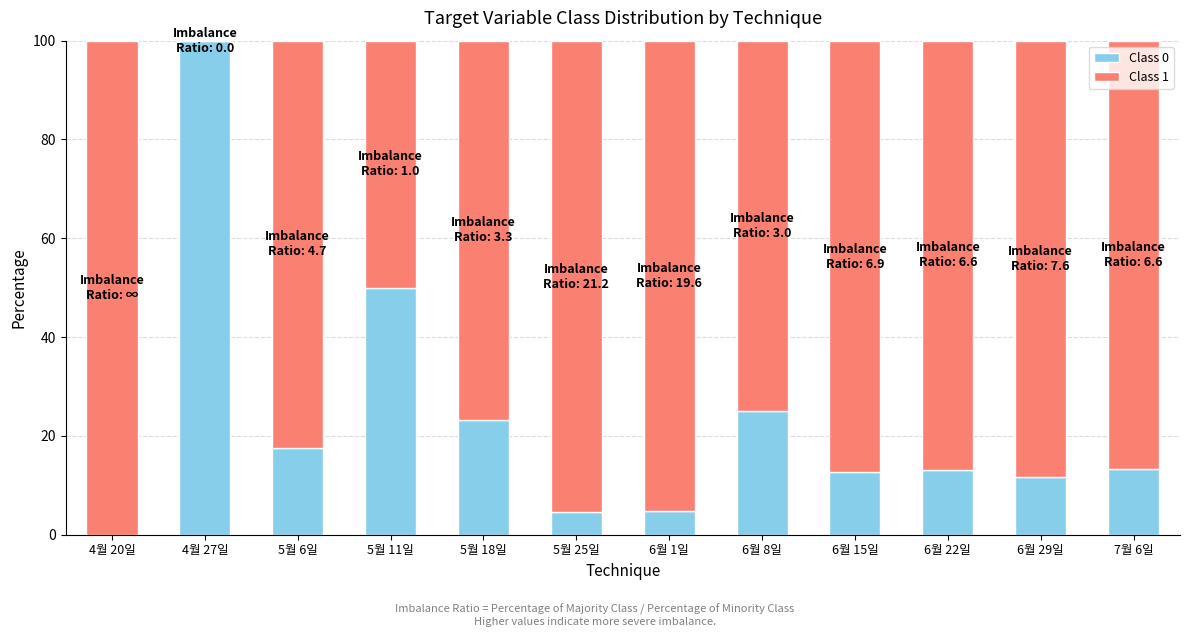

At which label does Class 0 first exceed 13?

4월 27일